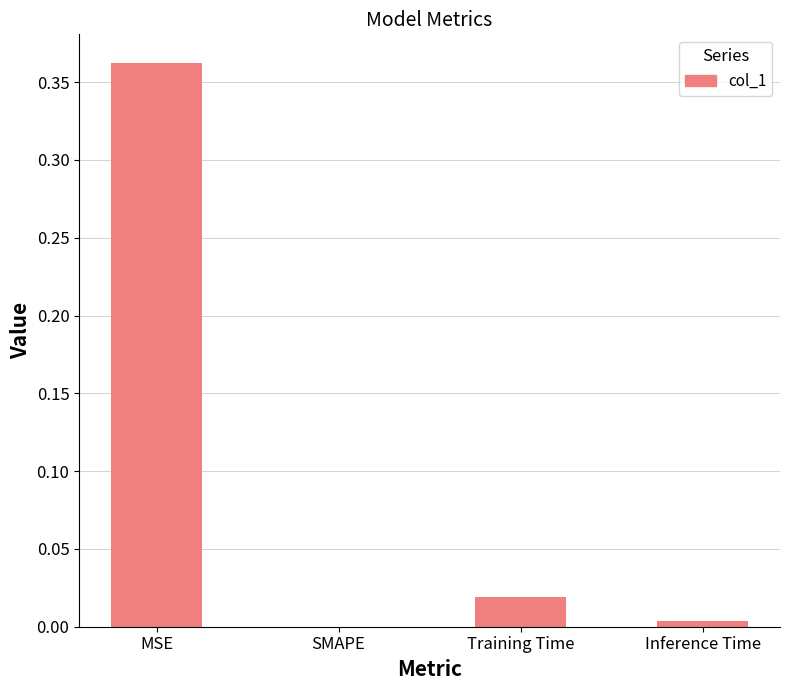

The value at Inference Time is 0.0. True or false?

True